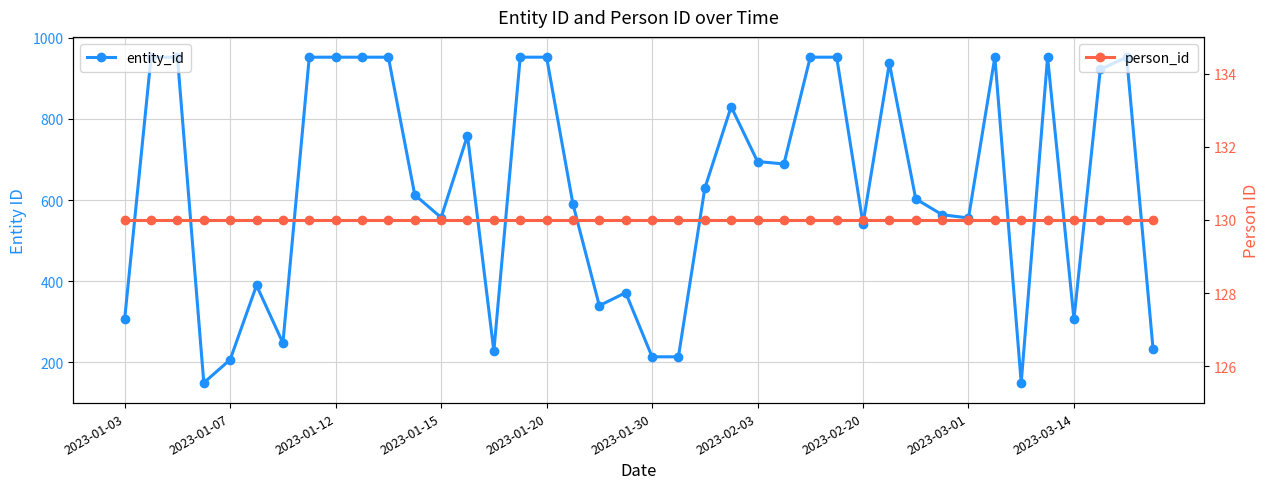

Reading right to left, what are all the values shown in this chart?

entity_id: 233	952	922	307	952	150	952	556	564	603	937	542	952	952	689	695	830	629	214	214	372	340	590	952	952	228	759	557	613	952	952	952	952	248	390	207	150	952	952	308
person_id: 130	130	130	130	130	130	130	130	130	130	130	130	130	130	130	130	130	130	130	130	130	130	130	130	130	130	130	130	130	130	130	130	130	130	130	130	130	130	130	130